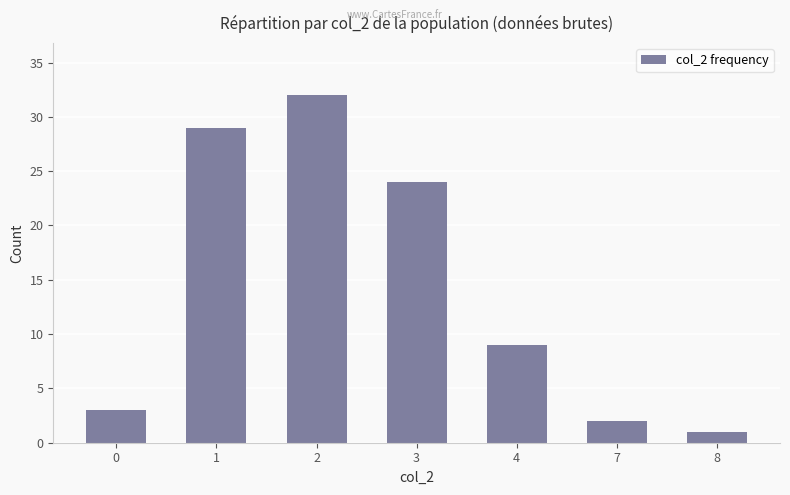

What is the difference between the second highest and minimum values?

28